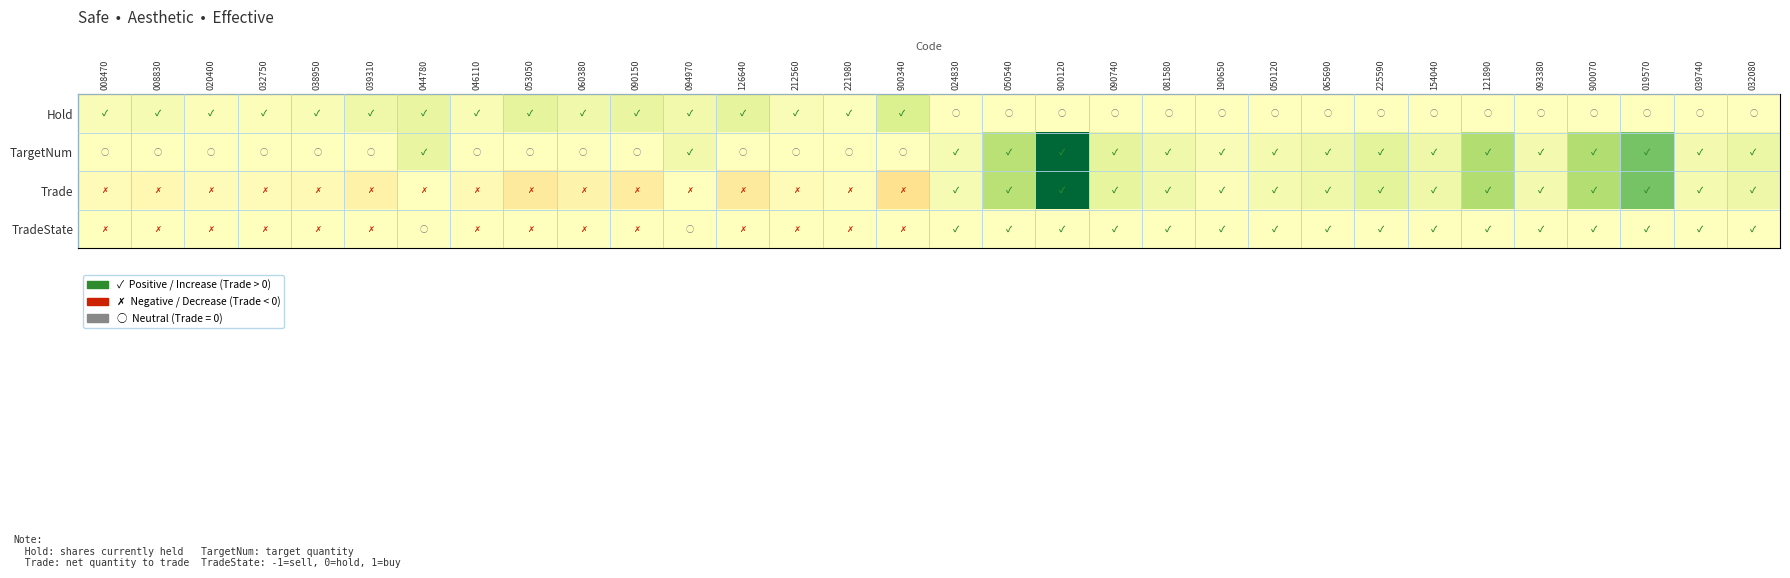

Reading left to right, list all the values displayed in this chart.

Hold: 008470=20	008830=31	020400=14	032750=15	038950=24	039310=57	044780=77	046110=26	053050=86	060380=49	090150=77	094970=43	126640=84	212560=19	221980=8	900340=125	024830=0	050540=0	900120=0	090740=0	081580=0	190650=0	050120=0	065690=0	225590=0	154040=0	121890=0	093380=0	900070=0	019570=0	039740=0	032080=0
TargetNum: 008470=0	008830=0	020400=0	032750=0	038950=0	039310=0	044780=75	046110=0	053050=0	060380=0	090150=0	094970=42	126640=0	212560=0	221980=0	900340=0	024830=28	050540=215	900120=667	090740=84	081580=50	190650=16	050120=36	065690=56	225590=90	154040=55	121890=239	093380=38	900070=235	019570=368	039740=37	032080=63
Trade: 008470=-20	008830=-31	020400=-14	032750=-15	038950=-24	039310=-57	044780=-2	046110=-26	053050=-86	060380=-49	090150=-77	094970=-1	126640=-84	212560=-19	221980=-8	900340=-125	024830=27	050540=214	900120=666	090740=83	081580=49	190650=15	050120=35	065690=55	225590=89	154040=54	121890=238	093380=37	900070=234	019570=367	039740=36	032080=62
TradeState: 008470=-1	008830=-1	020400=-1	032750=-1	038950=-1	039310=-1	044780=0	046110=-1	053050=-1	060380=-1	090150=-1	094970=0	126640=-1	212560=-1	221980=-1	900340=-1	024830=1	050540=1	900120=1	090740=1	081580=1	190650=1	050120=1	065690=1	225590=1	154040=1	121890=1	093380=1	900070=1	019570=1	039740=1	032080=1